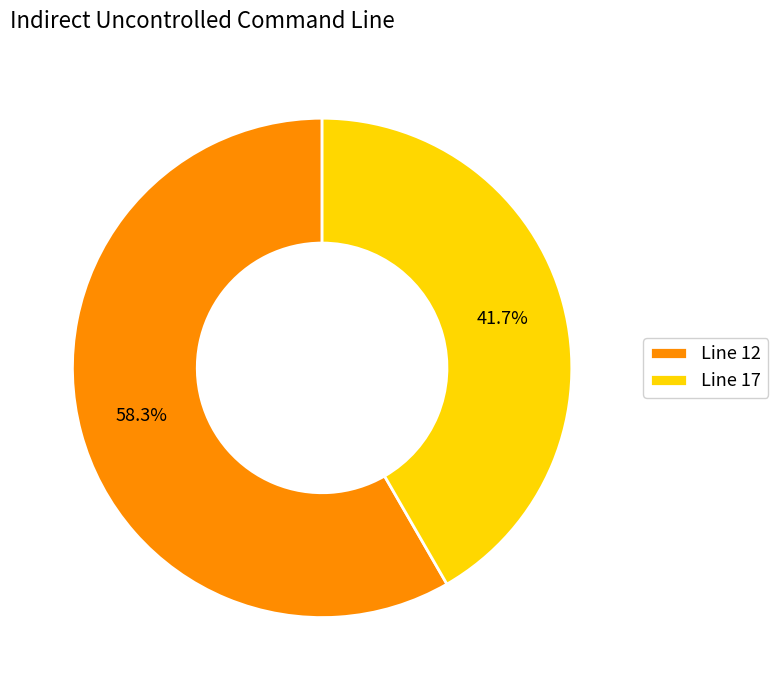

Which has a higher value, Line 17 or Line 12?

Line 12